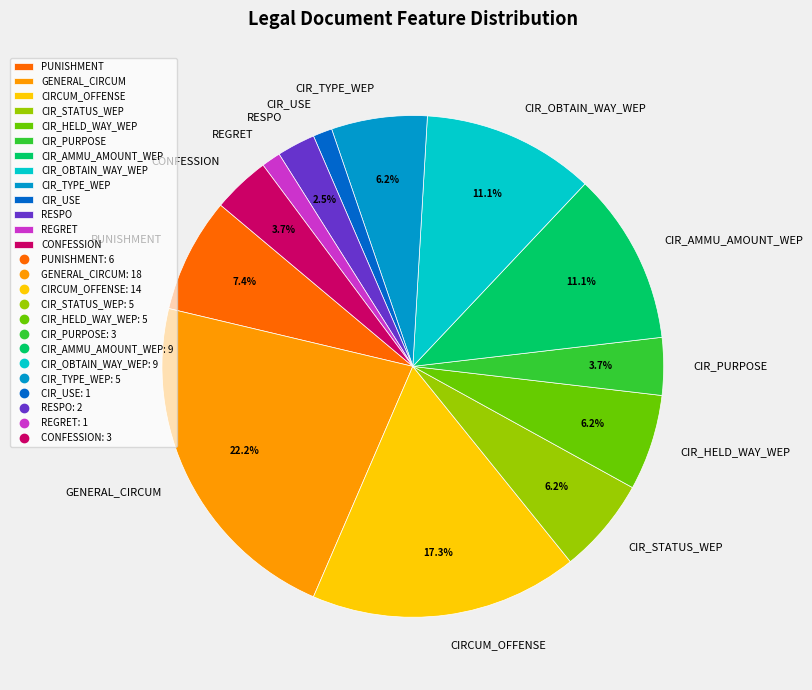

How many slices are in this pie chart?

13